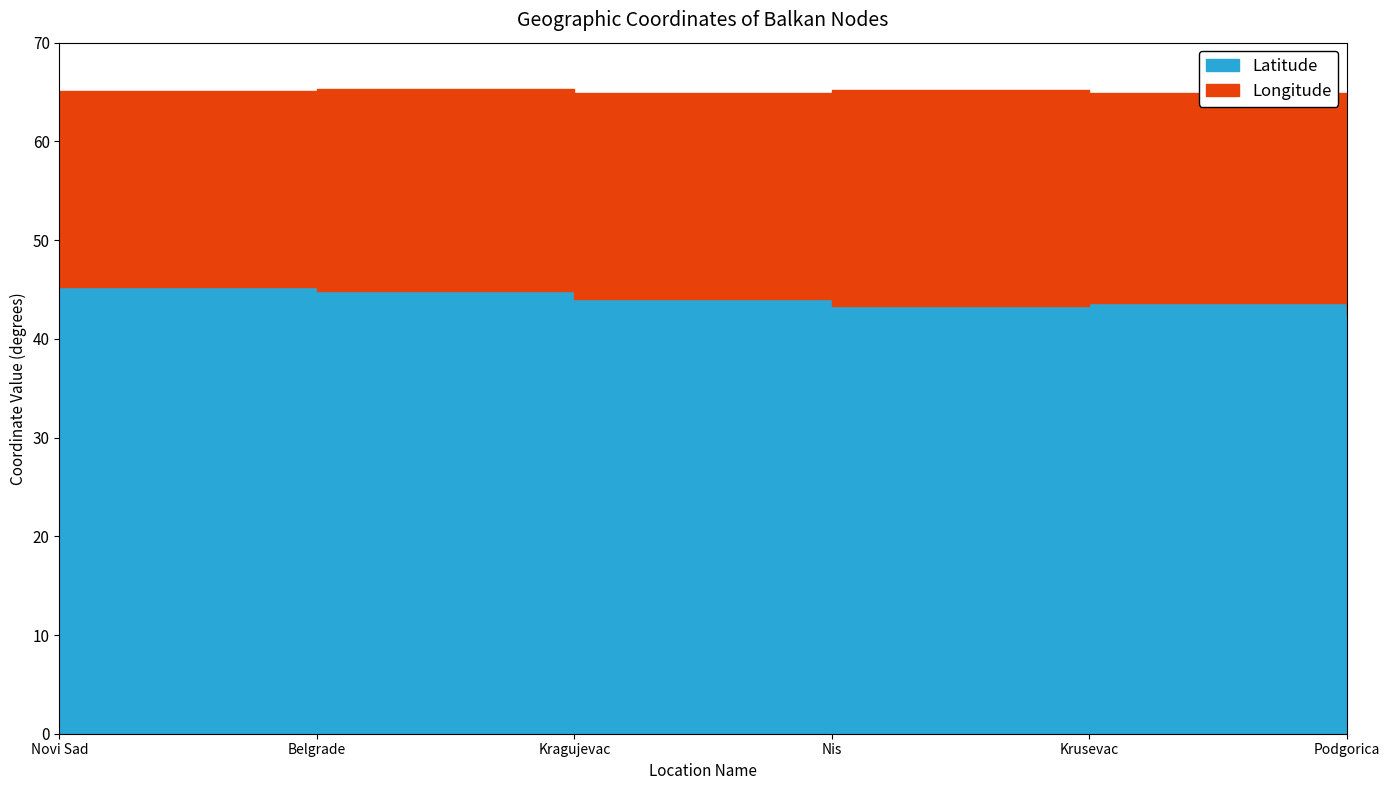

Does the chart have visible grid lines?

No